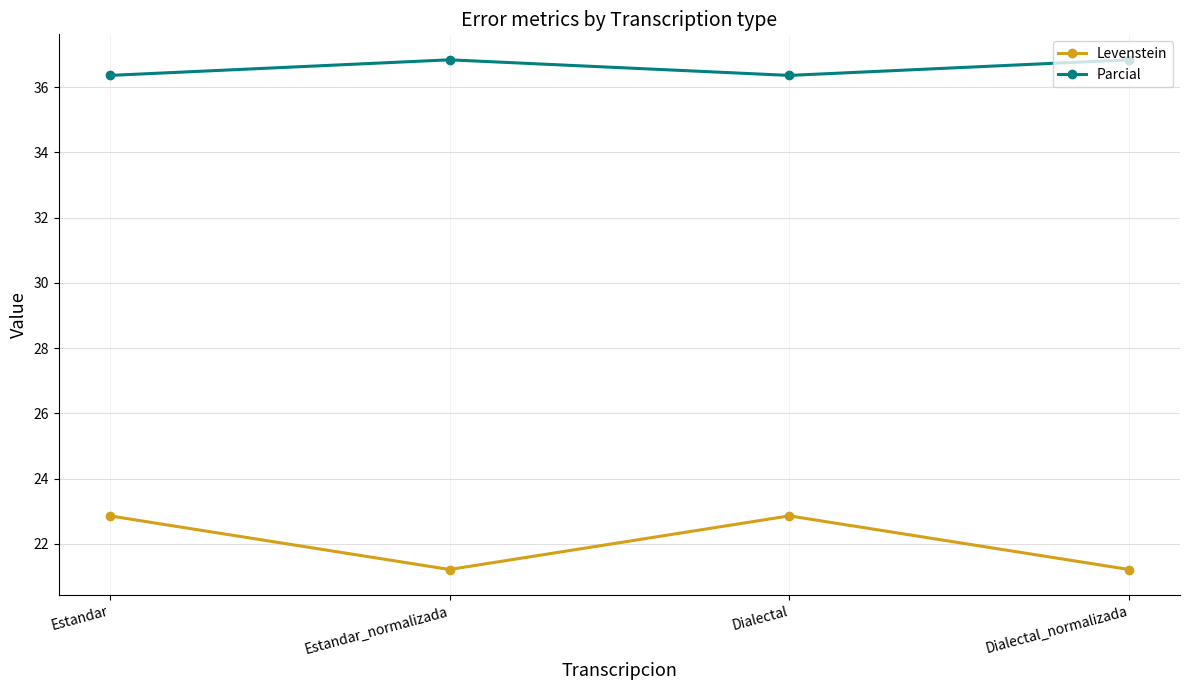

Which series has the largest range (max minus min)?

Levenstein